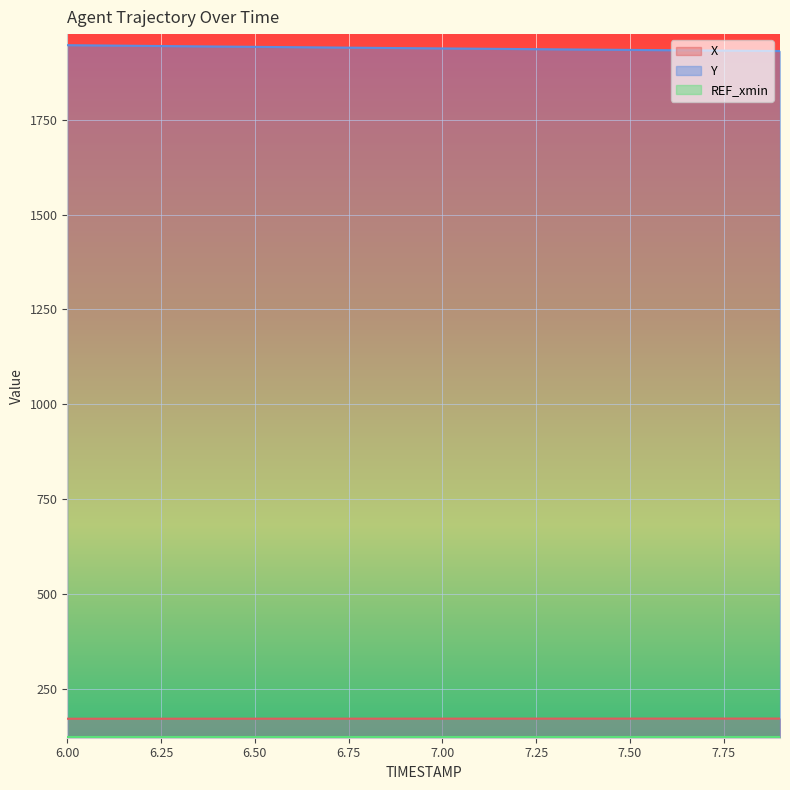

The X series shows 170.9 at 6.6. True or false?

True